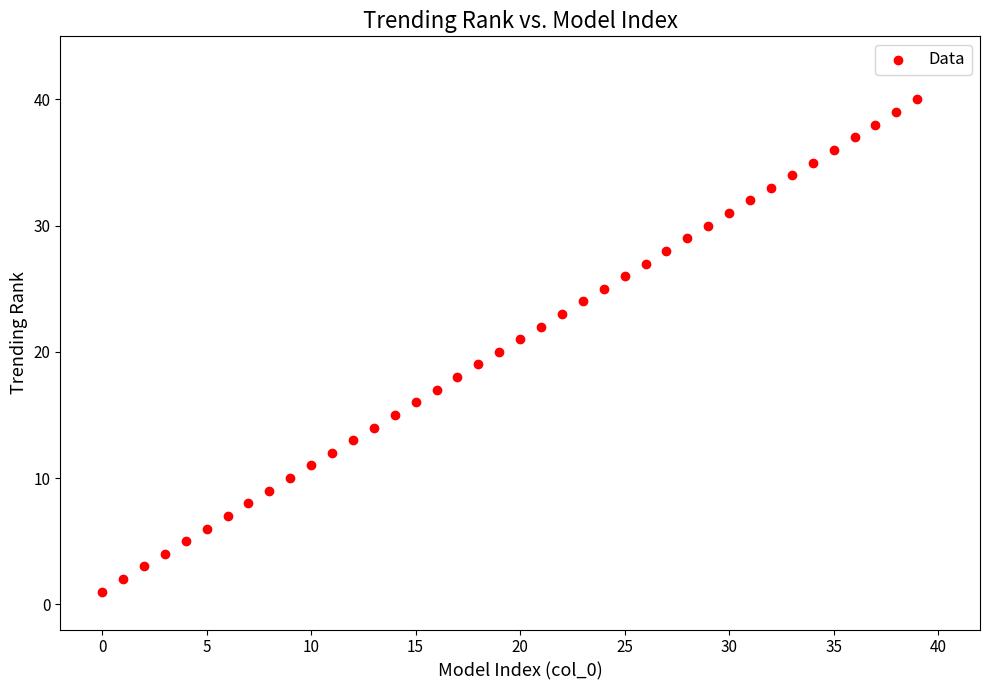

What is the range of Y values (max minus min)?

39